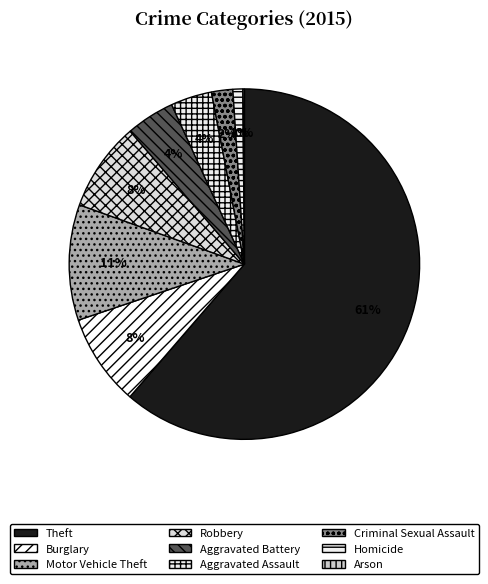

Is the sum of Criminal Sexual Assault and Arson greater than half?

No